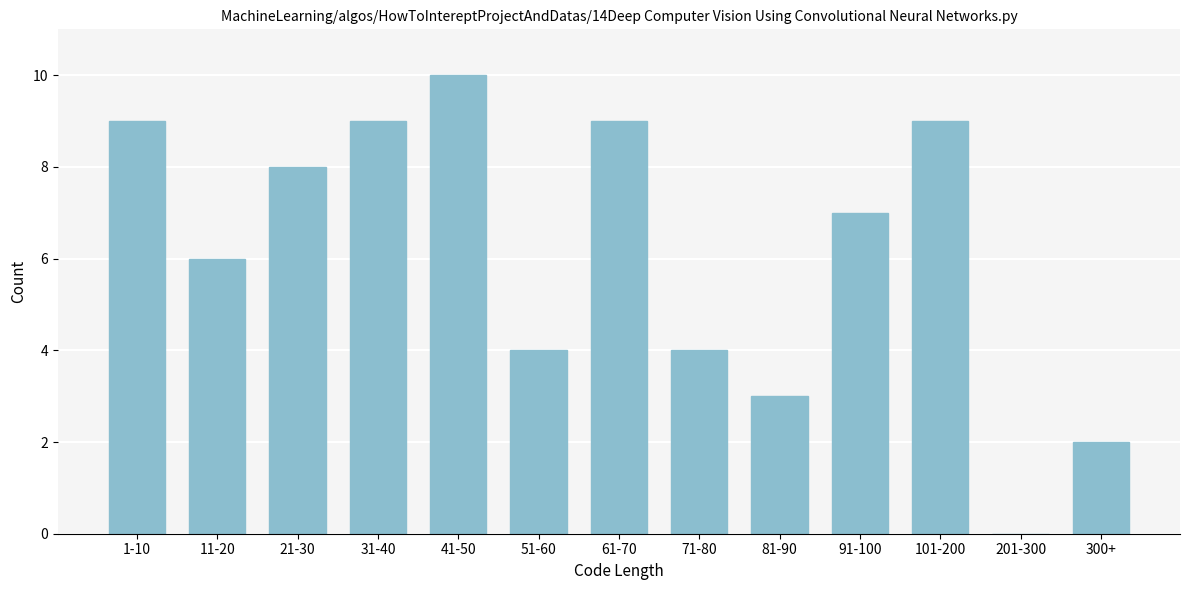

Reading left to right, list all the values displayed in this chart.

1-10=9	11-20=6	21-30=8	31-40=9	41-50=10	51-60=4	61-70=9	71-80=4	81-90=3	91-100=7	101-200=9	201-300=0	300+=2